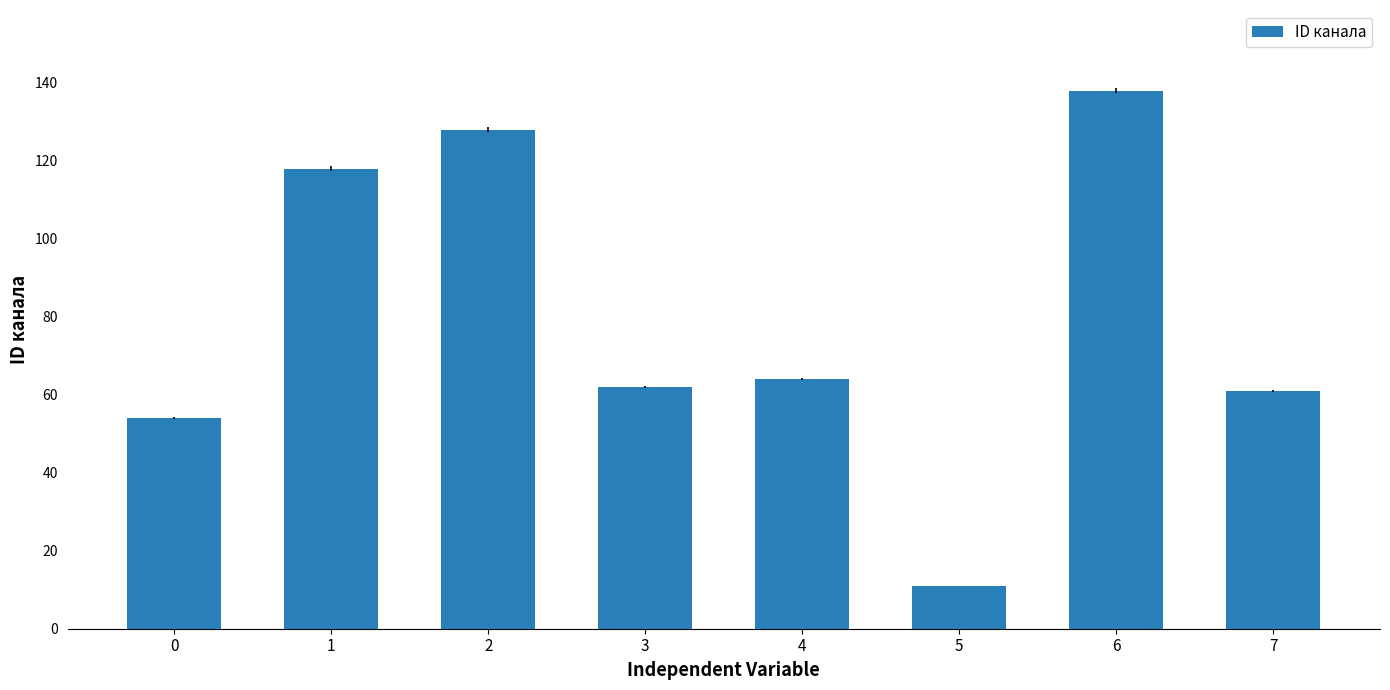

Are the bars grouped side by side (vs. stacked)?

No